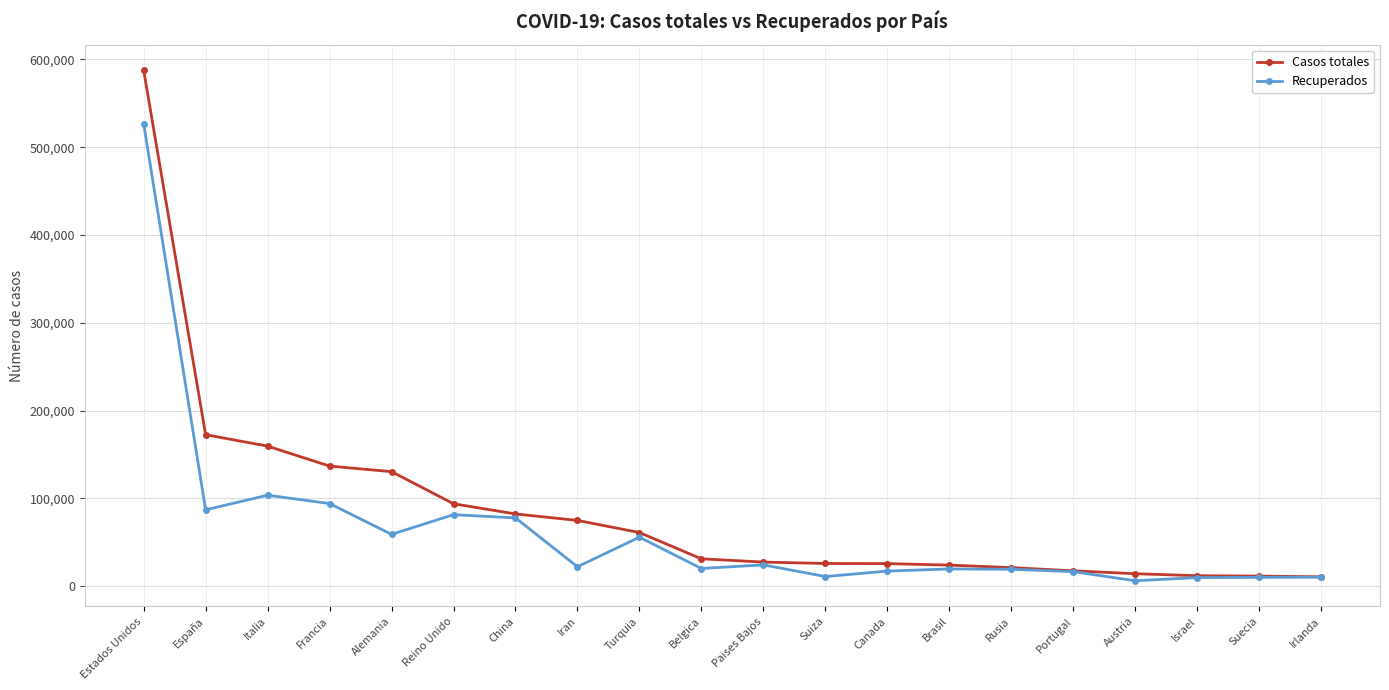

Rank the series by their average value, from lowest to highest.

Recuperados, Casos totales